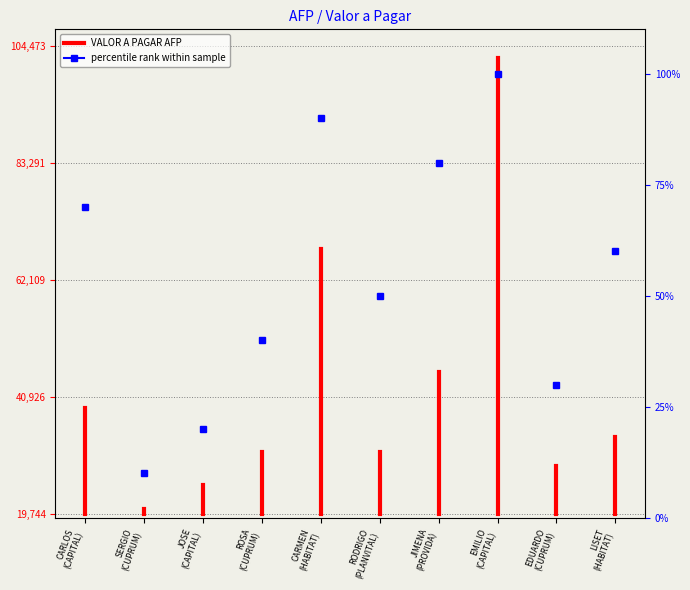

True or false: the data shows 7040.1 at CARLOS
(CAPITAL).

False